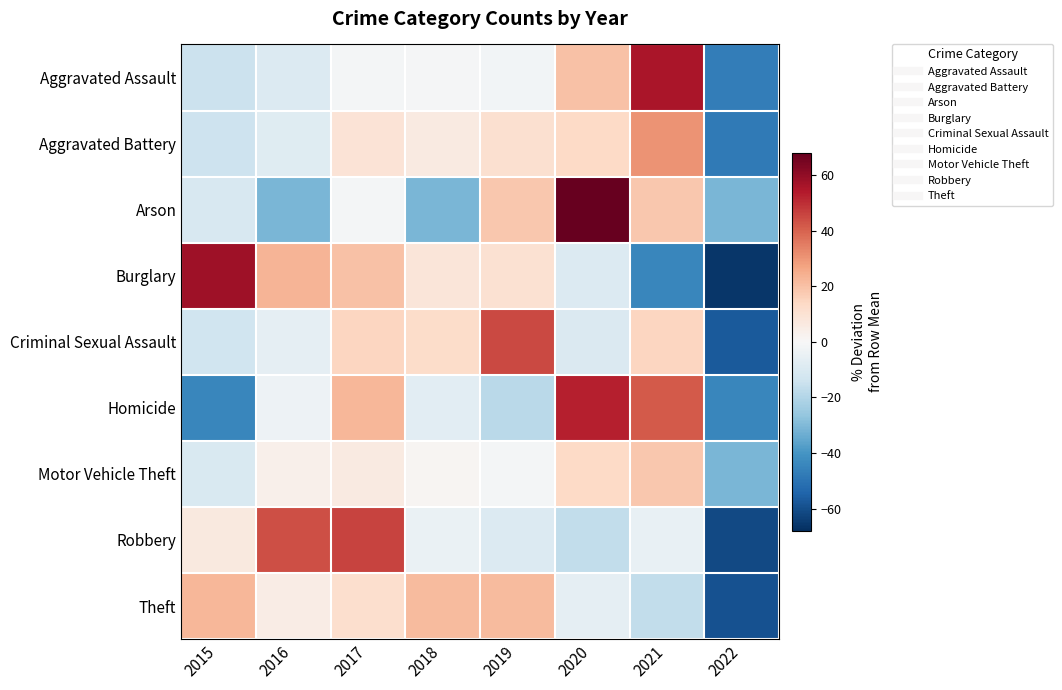

Reading right to left, list all the values displayed in this chart.

Aggravated Assault: 2022=-47.2	2021=55.3	2020=20.1	2019=-1.9	2018=-1.0	2017=-1.4	2016=-9.4	2015=-14.6
Aggravated Battery: 2022=-48.2	2021=30.7	2020=13.5	2019=11.0	2018=6.1	2017=9.1	2016=-8.4	2015=-13.8
Arson: 2022=-30.9	2021=18.5	2020=67.9	2019=18.5	2018=-30.9	2017=-1.2	2016=-30.9	2015=-11.1
Burglary: 2022=-65.8	2021=-44.0	2020=-9.2	2019=10.4	2018=8.1	2017=20.0	2016=23.0	2015=57.6
Criminal Sexual Assault: 2022=-56.8	2021=14.6	2020=-9.9	2019=44.6	2018=12.7	2017=14.6	2016=-6.1	2015=-13.6
Homicide: 2022=-44.2	2021=41.4	2020=52.6	2019=-18.1	2018=-7.0	2017=22.8	2016=-3.3	2015=-44.2
Motor Vehicle Theft: 2022=-30.9	2021=18.4	2020=13.3	2019=-1.3	2018=1.4	2017=6.2	2016=3.4	2015=-10.5
Robbery: 2022=-61.3	2021=-4.9	2020=-16.6	2019=-9.0	2018=-4.6	2017=45.8	2016=43.9	2015=6.8
Theft: 2022=-59.3	2021=-16.9	2020=-6.3	2019=21.5	2018=21.7	2017=11.5	2016=4.9	2015=22.8